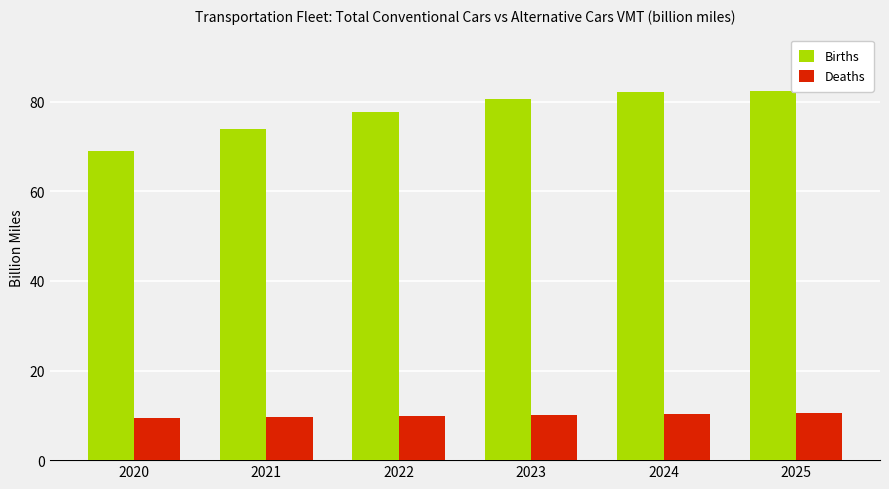

What is the sum of all Deaths values?

59.9